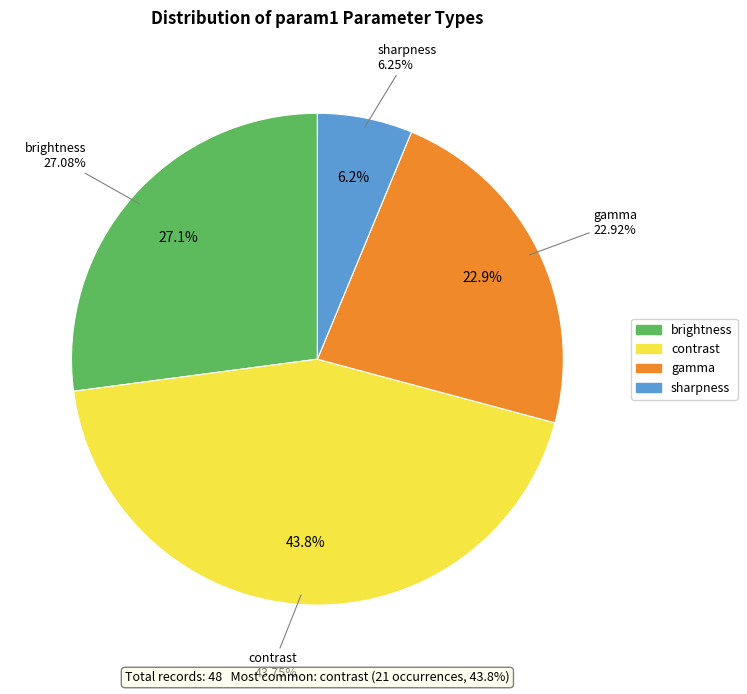

Which category has the biggest portion of the pie?

contrast